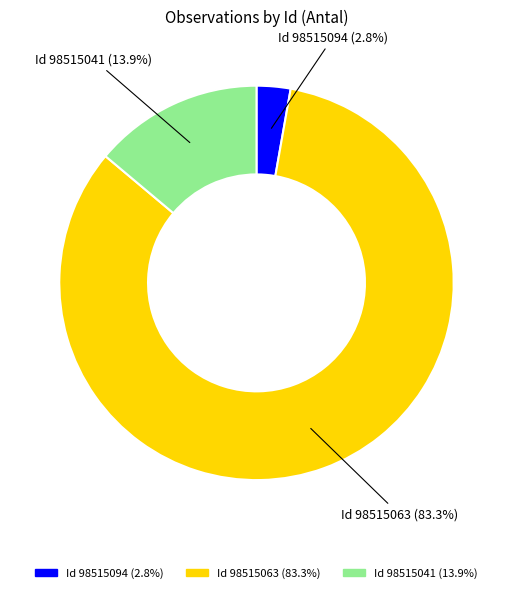

Approximately how many times larger is the value at Id 98515063 (83.3%) compared to Id 98515041 (13.9%)?

6.0